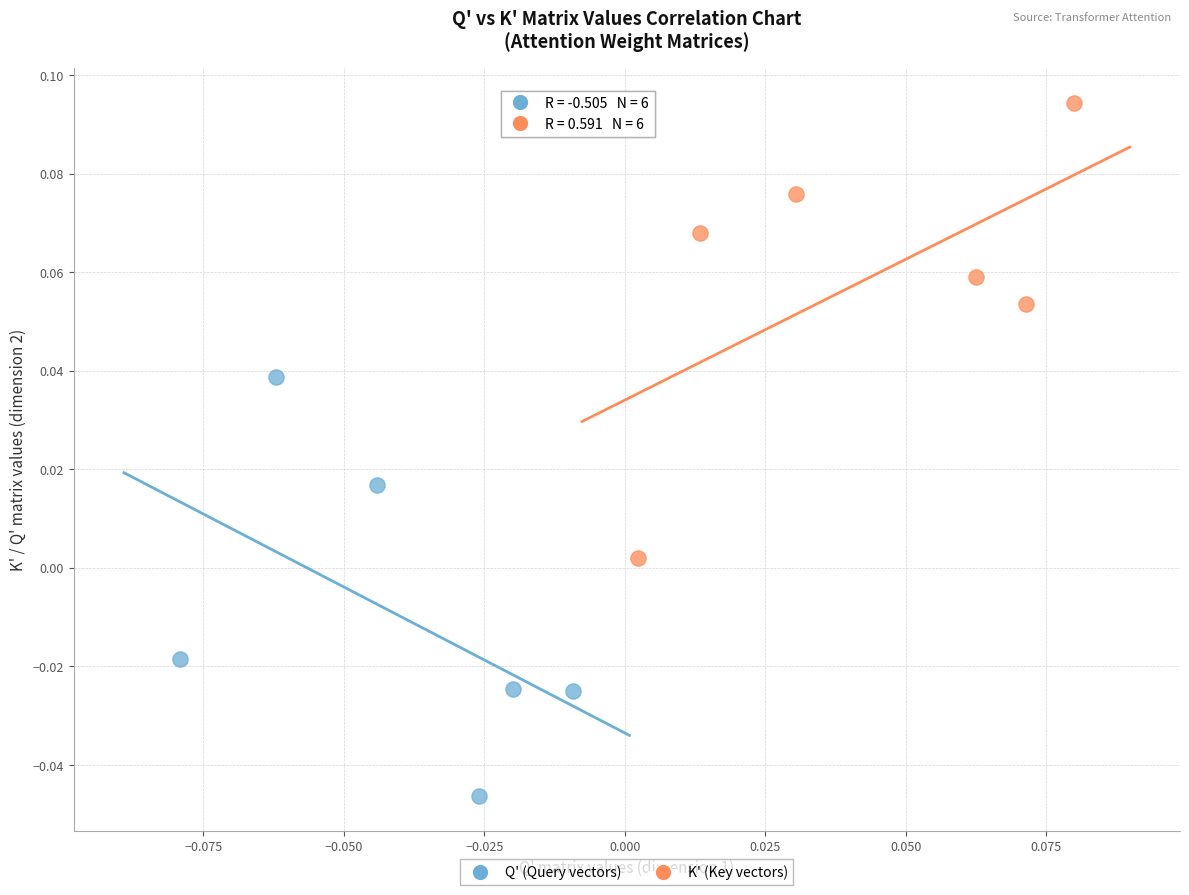

Which series contains the highest Y value?

K' (Key vectors)